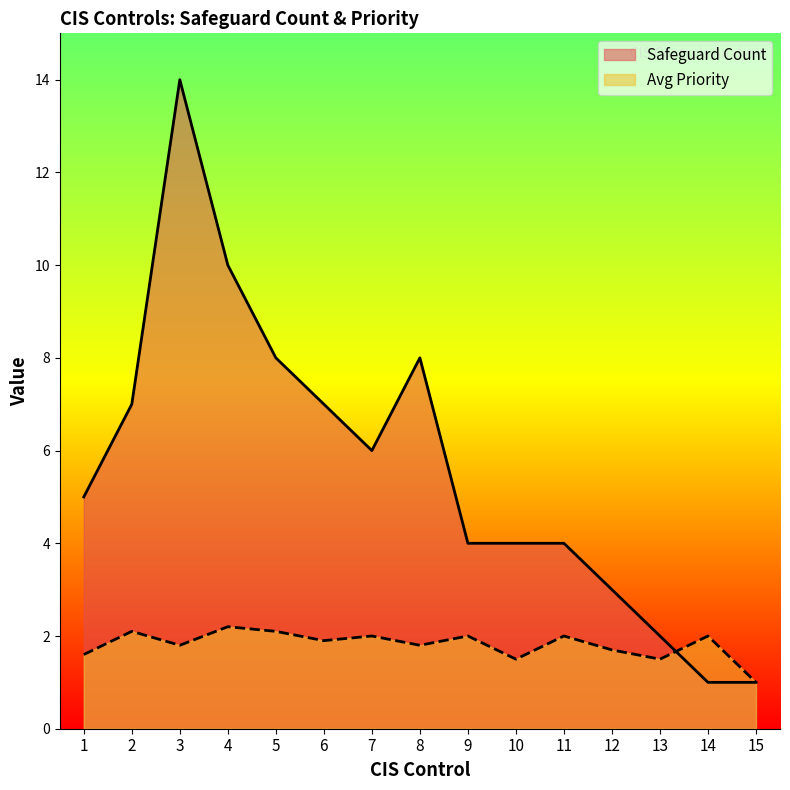

How many lines are shown in the chart?

2